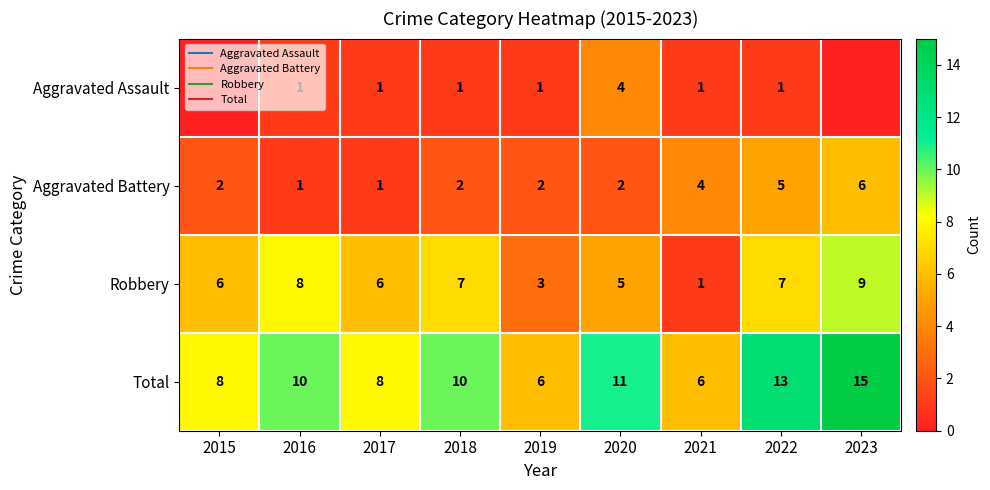

Is it true that Total equals 4 at 2022?

False